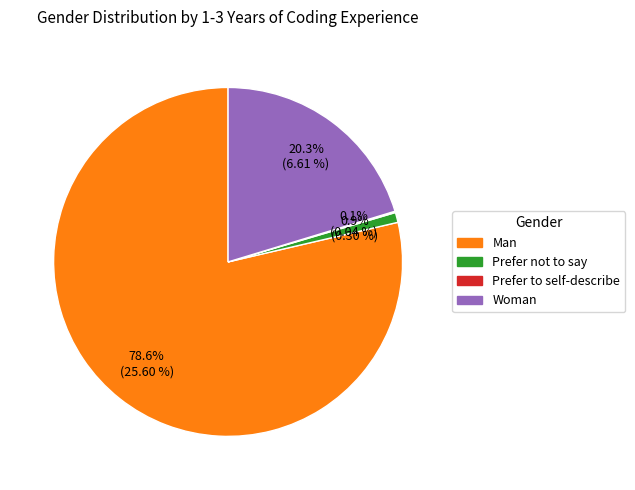

To the nearest percent, what is the average slice percentage?

25%